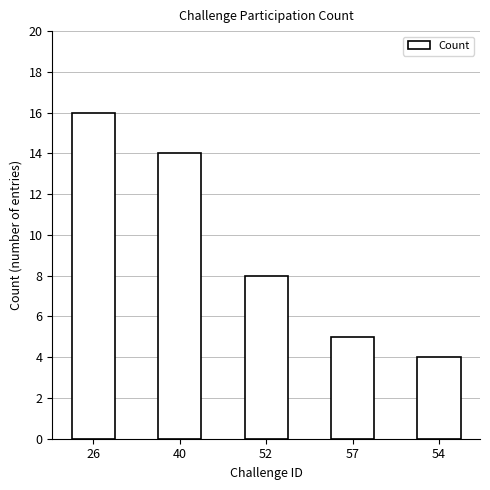

Rank the categories by value from highest to lowest.

26, 40, 52, 57, 54